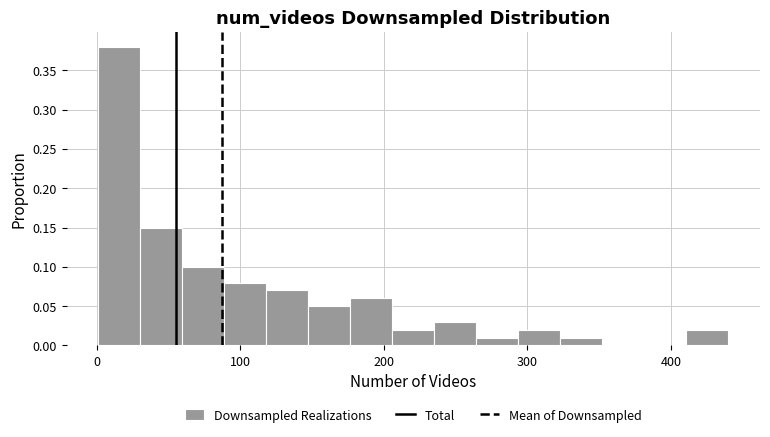

Read against the x-axis, roughly where is the centre of the tallest bar?

20